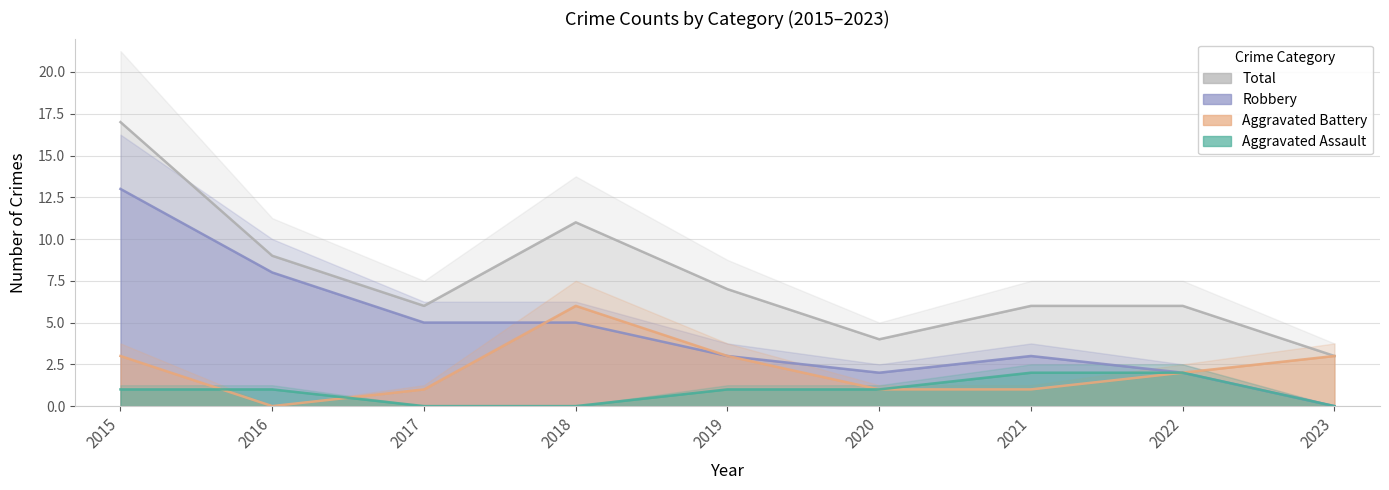

How many positive values does the Robbery series have?

8